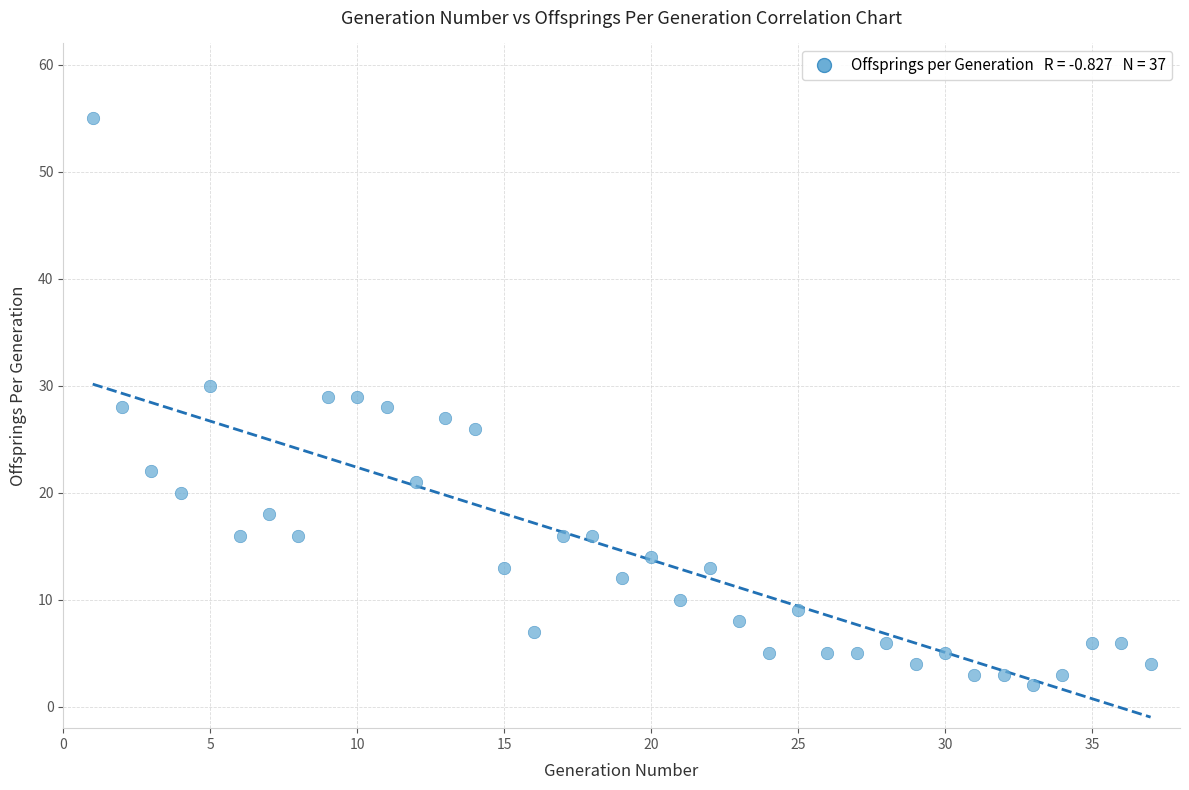

What is the range of X values (max minus min)?

36